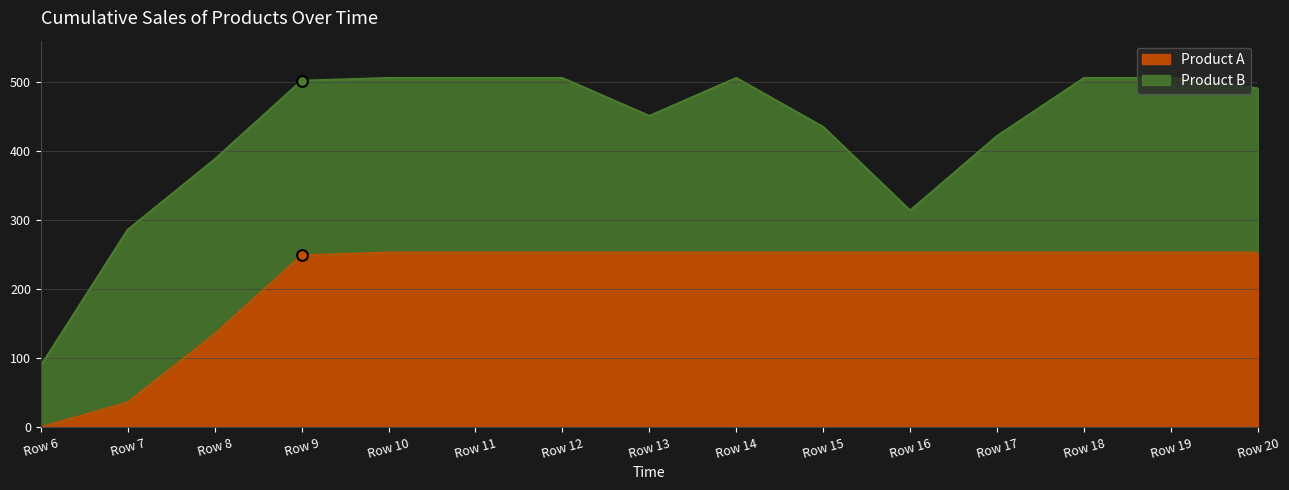

True or false: Product A has a value of 253 at Row 15.

True